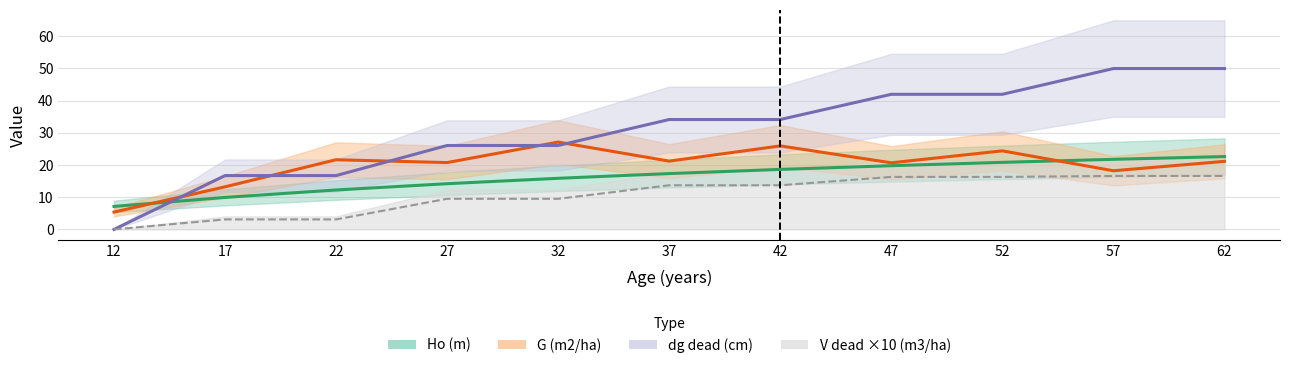

How many categories are shown in the chart?

11